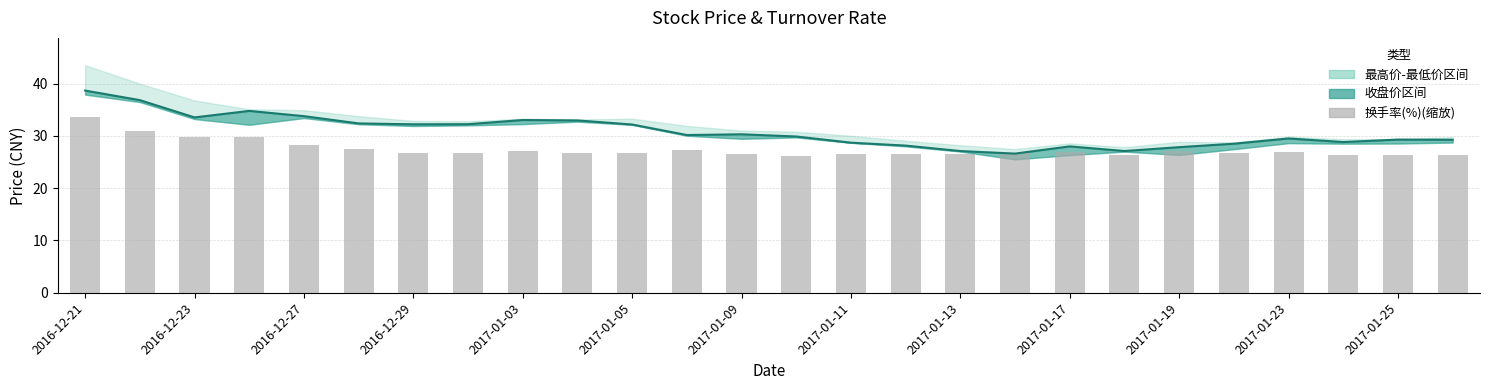

At which category does the chart reach its peak across all series?

2016-12-21